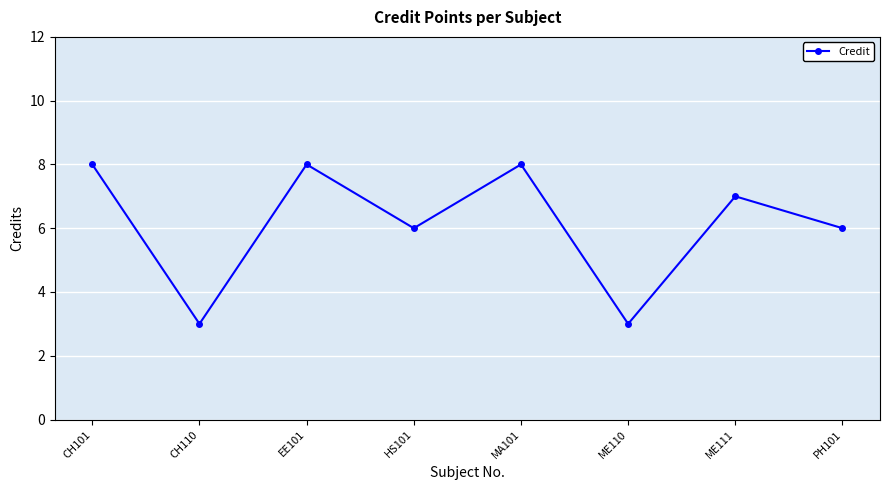

Reading left to right, transcribe all the data shown in this chart.

8	3	8	6	8	3	7	6